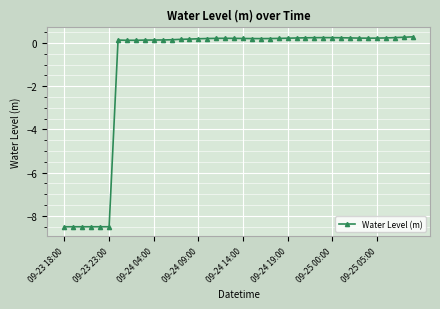

What is the value of the 28th point from the left?

0.2